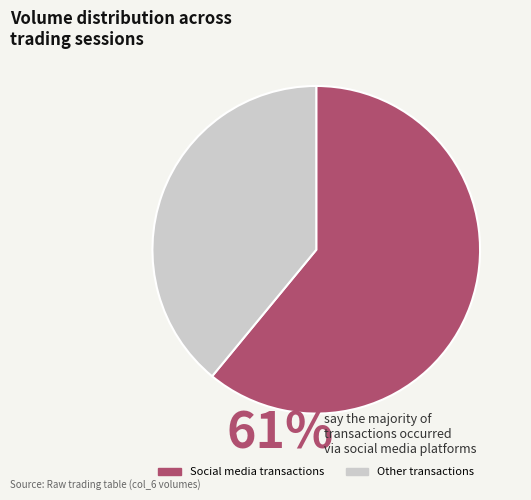

Does any single category account for the majority?

Yes